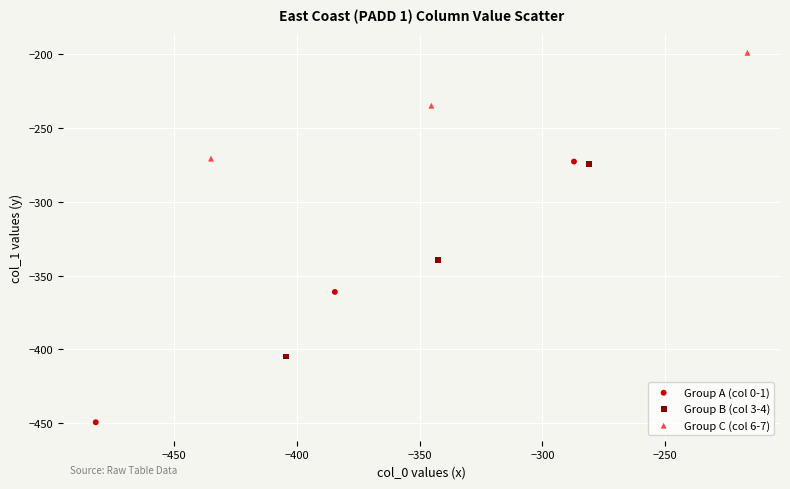

What are all the series names shown in the legend?

Group A (col 0-1), Group B (col 3-4), Group C (col 6-7)